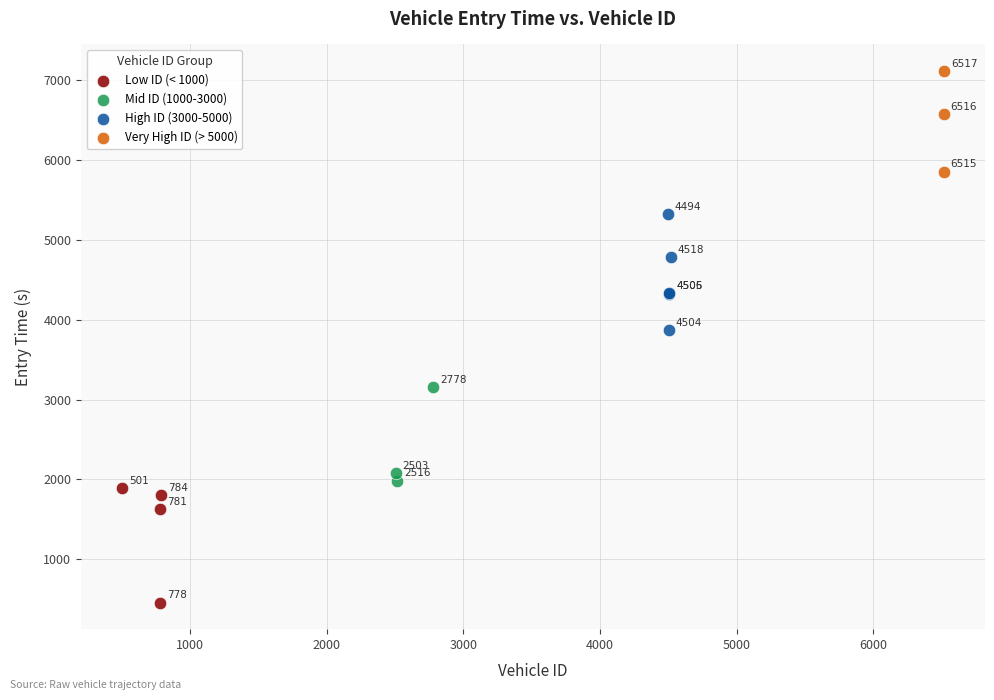

Which series has the widest spread of Y values?

High ID (3000-5000)